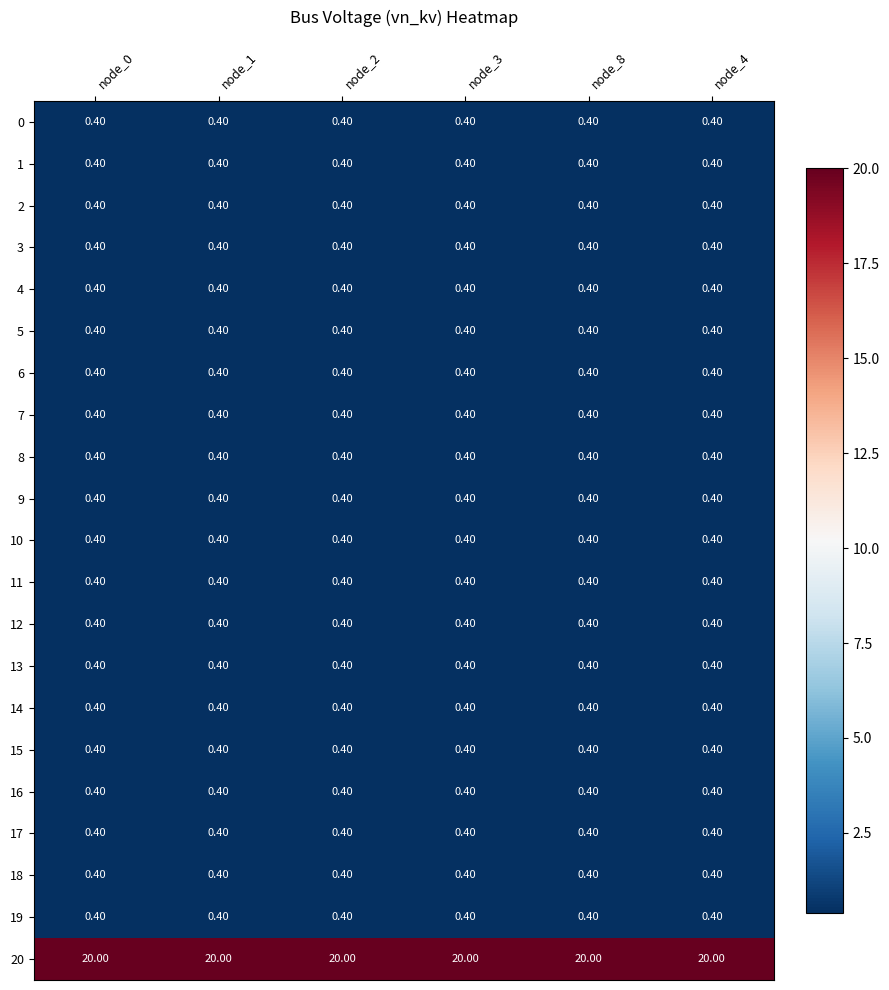

What is the spread (max minus min) of values at node_3?

19.6